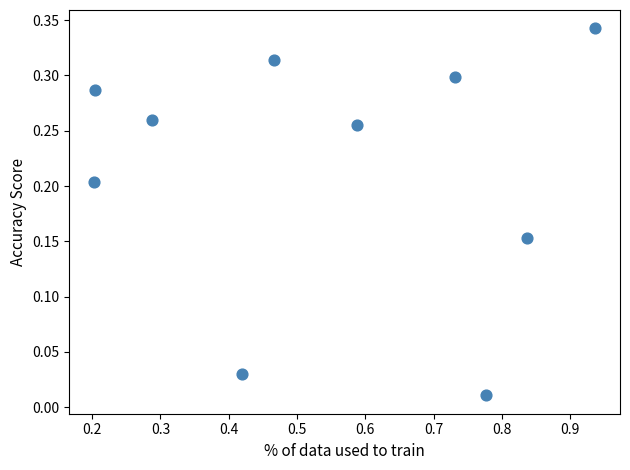

What is the average X value?

0.5